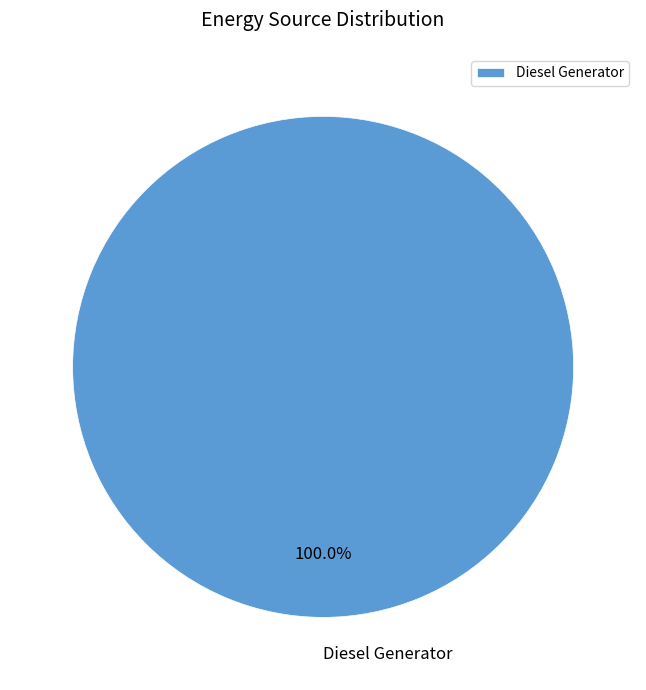

Is there a majority slice in this chart?

Yes